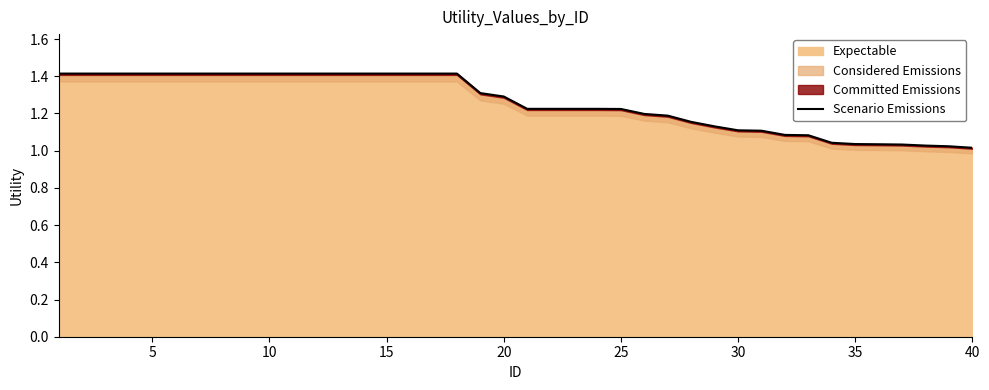

What is the value of the 13th point from the left?

1.4